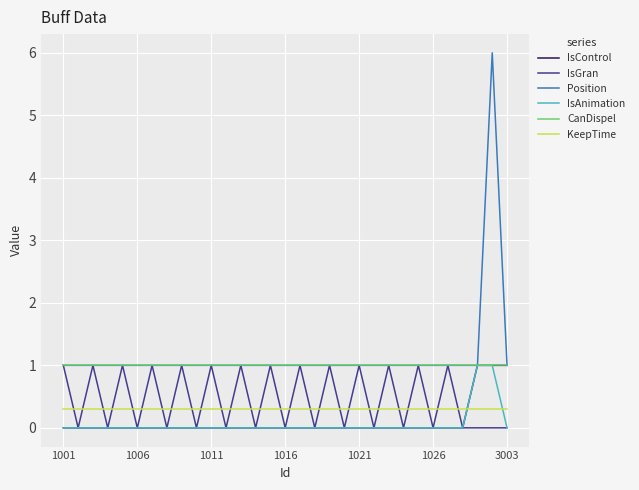

True or false: Position and KeepTime intersect in this chart.

False